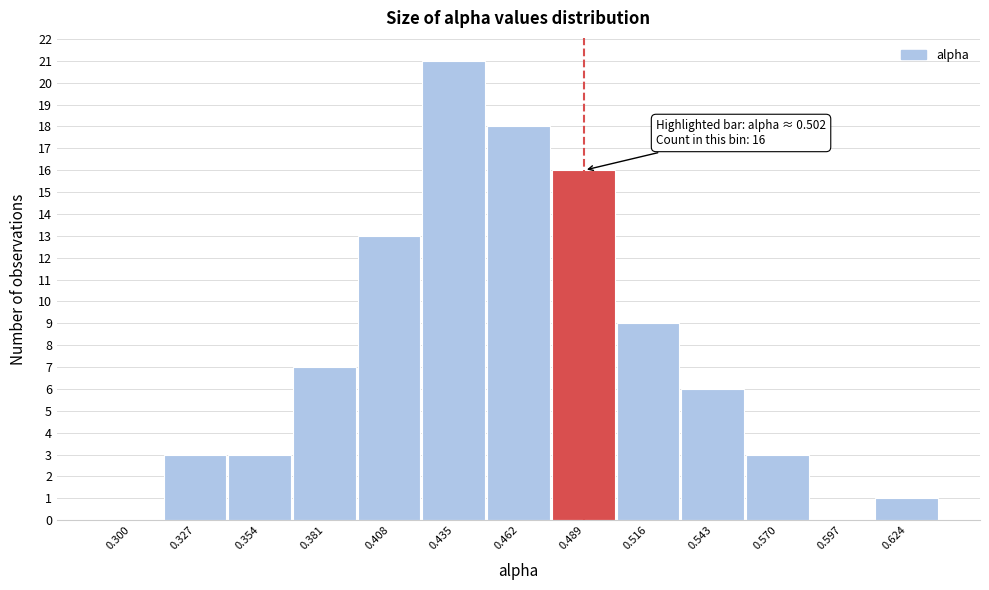

Reading right to left, list all the values displayed in this chart.

0.624=1	0.597=0	0.570=3	0.543=6	0.516=9	0.489=16	0.462=18	0.435=21	0.408=13	0.381=7	0.354=3	0.327=3	0.300=0